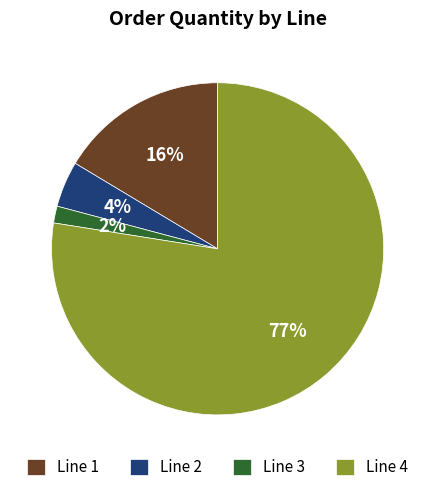

How many segments does this pie chart have?

4